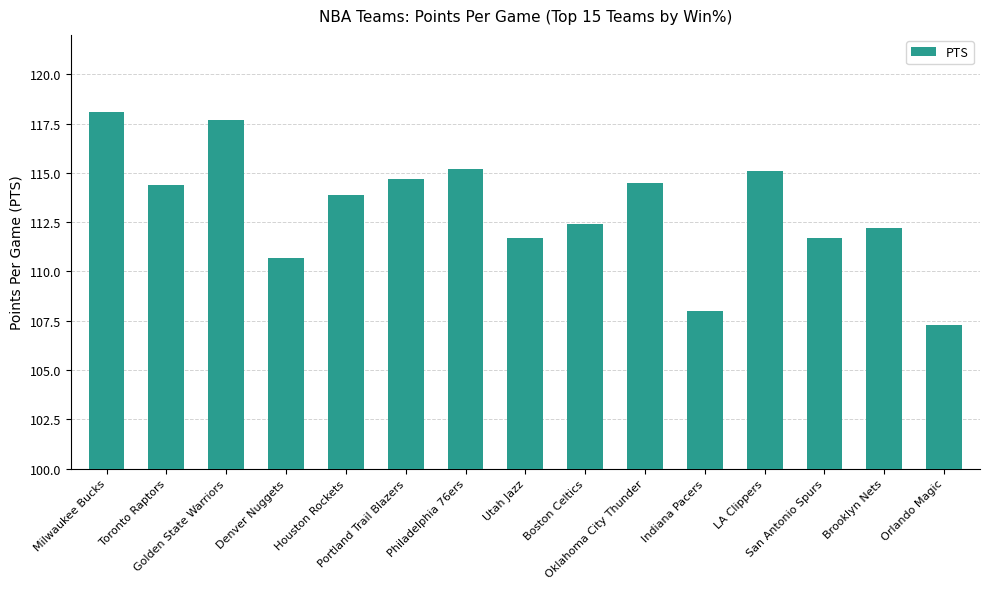

Reading left to right, transcribe all the data shown in this chart.

118.1	114.4	117.7	110.7	113.9	114.7	115.2	111.7	112.4	114.5	108.0	115.1	111.7	112.2	107.3